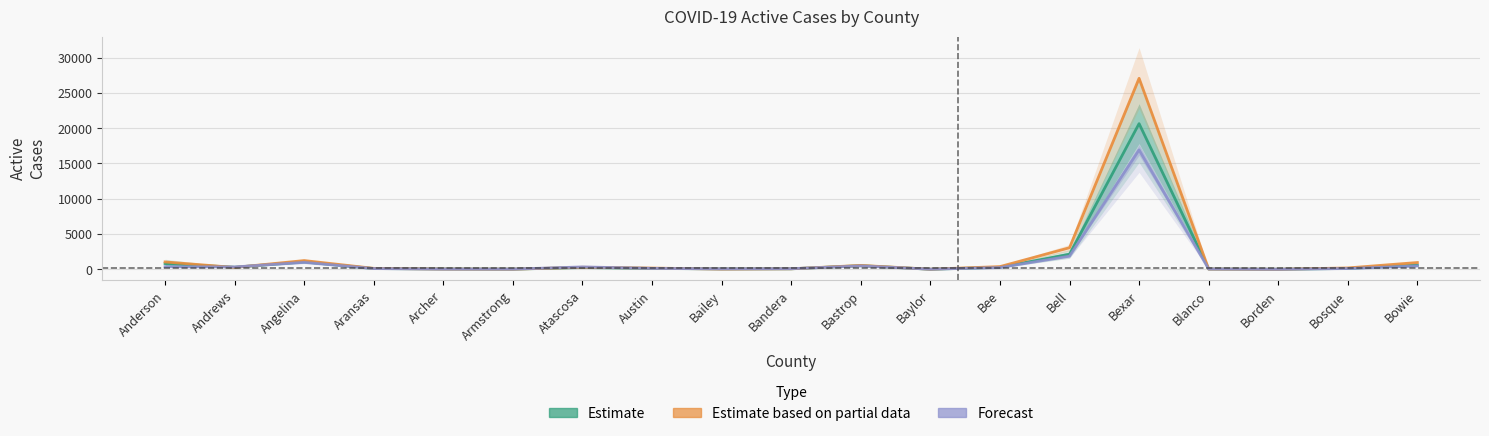

What is the label of the 8th point from the left?

Austin